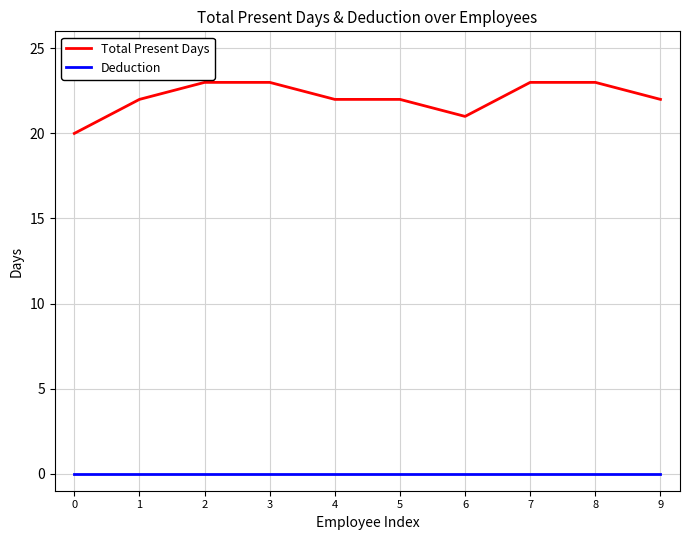

True or false: Total Present Days has a value of 5 at 9.

False